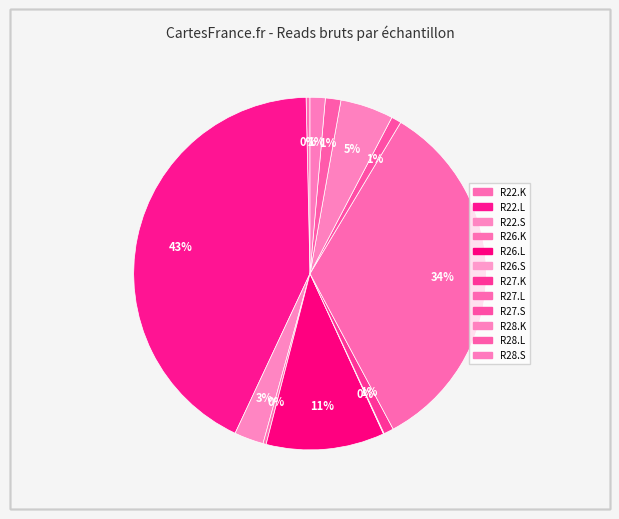

Is there a majority slice in this chart?

No